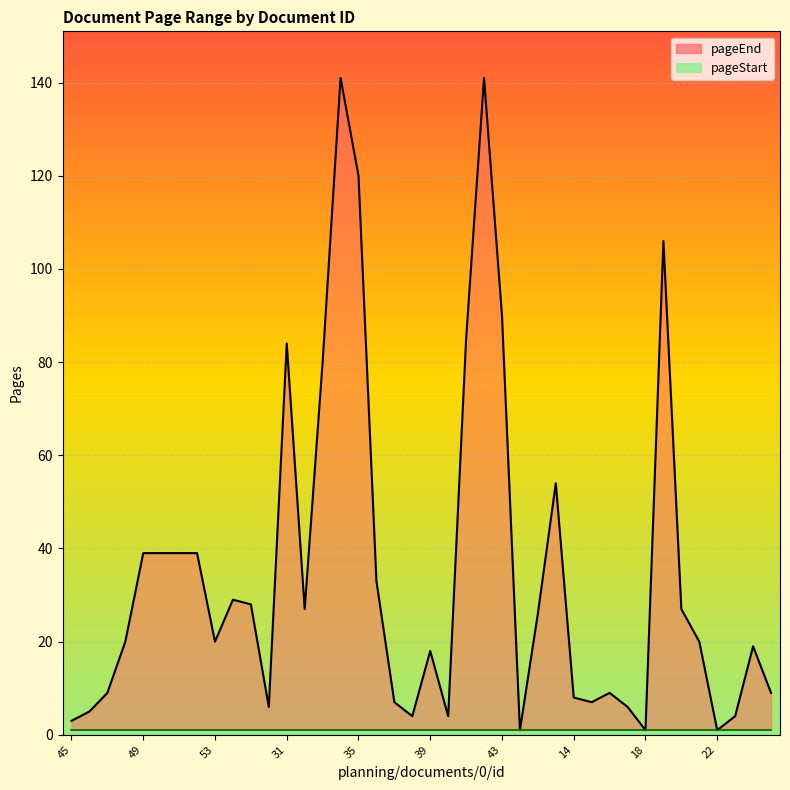

How many interior local valleys (lower than both neighbors) does the data have?

9